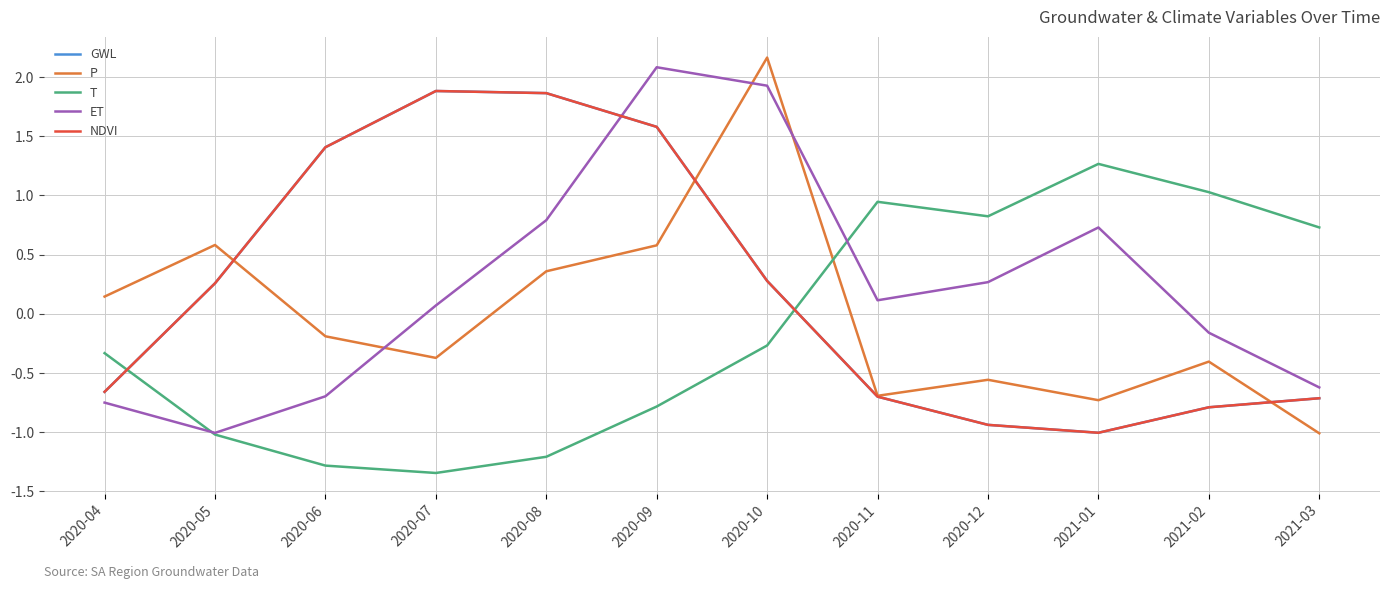

Reading left to right, list all the values displayed in this chart.

GWL: -0.7	0.3	1.4	1.9	1.9	1.6	0.3	-0.7	-0.9	-1.0	-0.8	-0.7
P: 0.1	0.6	-0.2	-0.4	0.4	0.6	2.2	-0.7	-0.6	-0.7	-0.4	-1.0
T: -0.3	-1.0	-1.3	-1.3	-1.2	-0.8	-0.3	0.9	0.8	1.3	1.0	0.7
ET: -0.7	-1.0	-0.7	0.1	0.8	2.1	1.9	0.1	0.3	0.7	-0.2	-0.6
NDVI: -0.7	0.3	1.4	1.9	1.9	1.6	0.3	-0.7	-0.9	-1.0	-0.8	-0.7